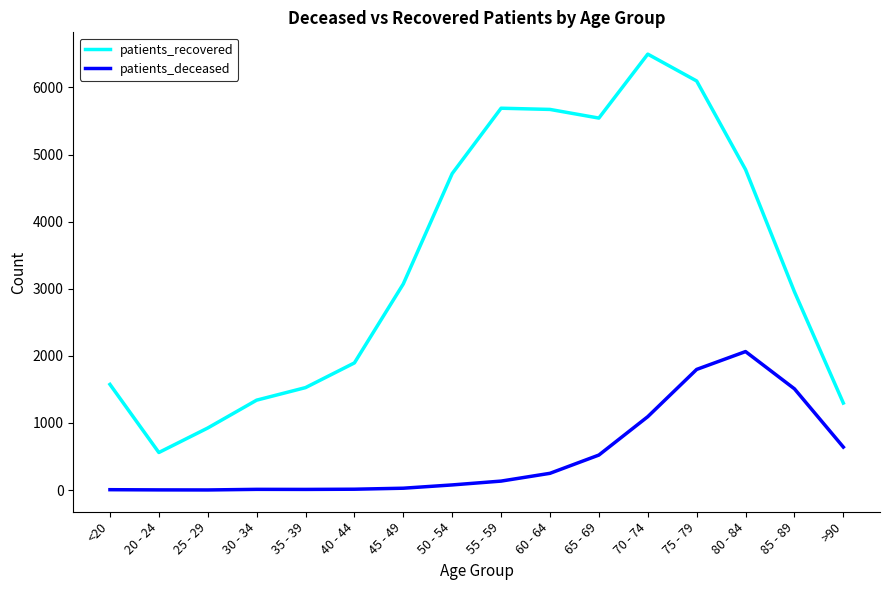

Which series changed the most between 55 - 59 and 85 - 89?

patients_recovered